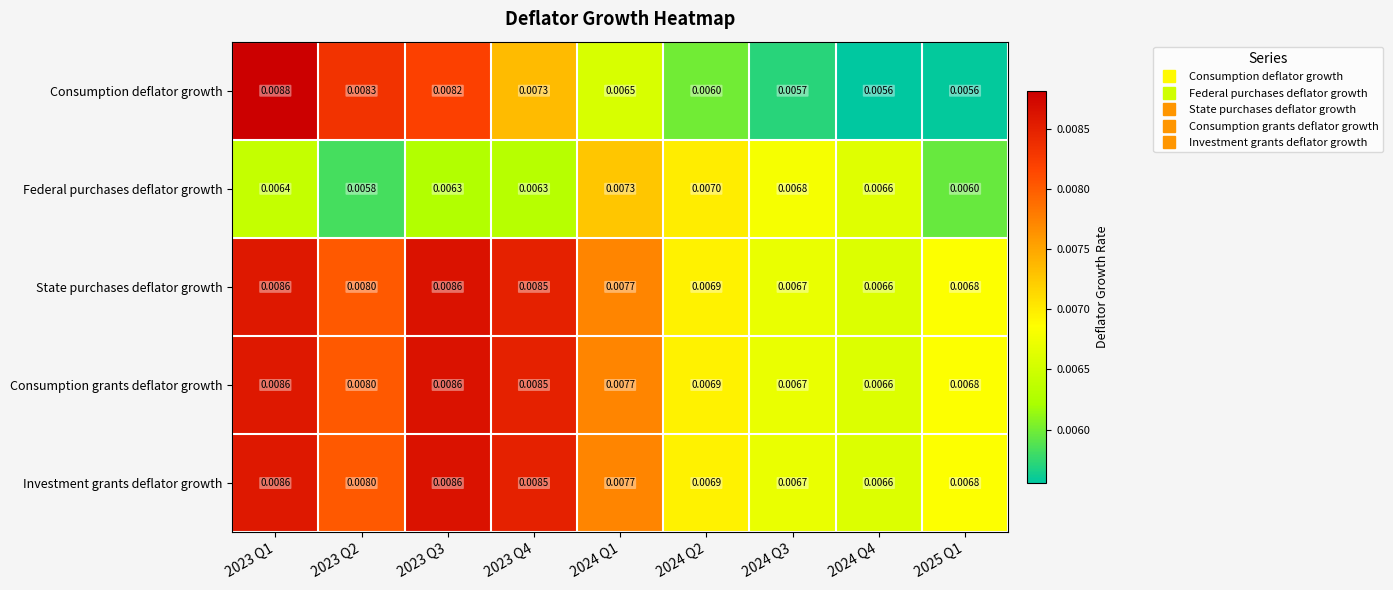

Which series has the widest spread of values?

Consumption deflator growth